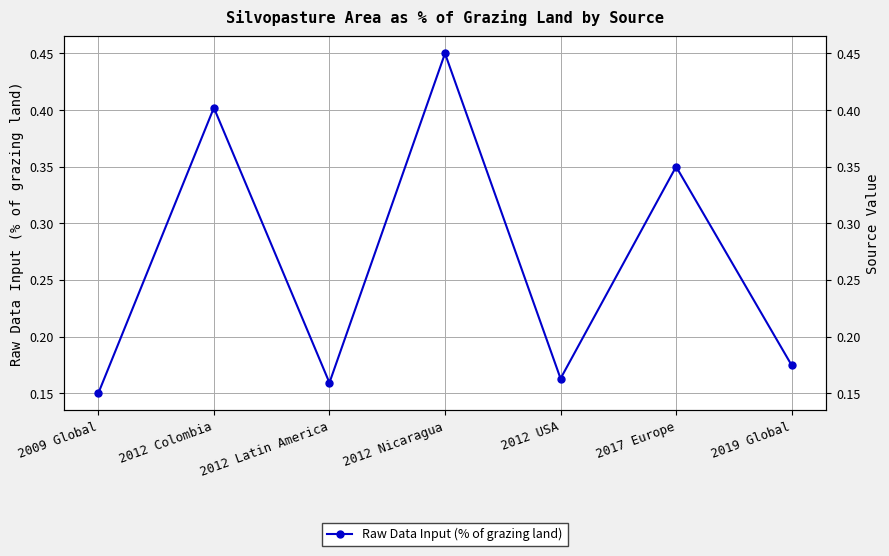

Where is the first local maximum?

2012 Colombia